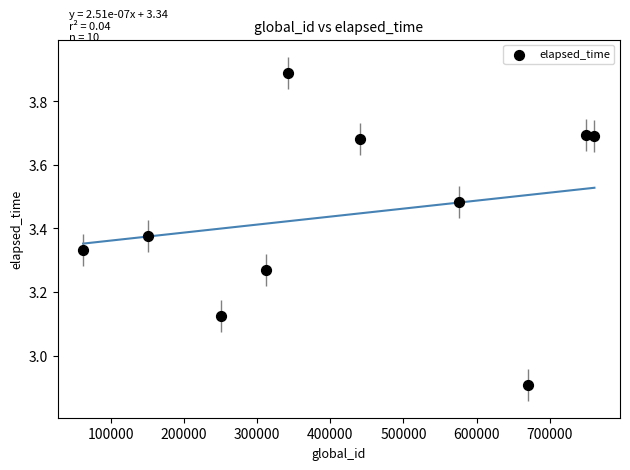

What is the range of Y values (max minus min)?

1.0